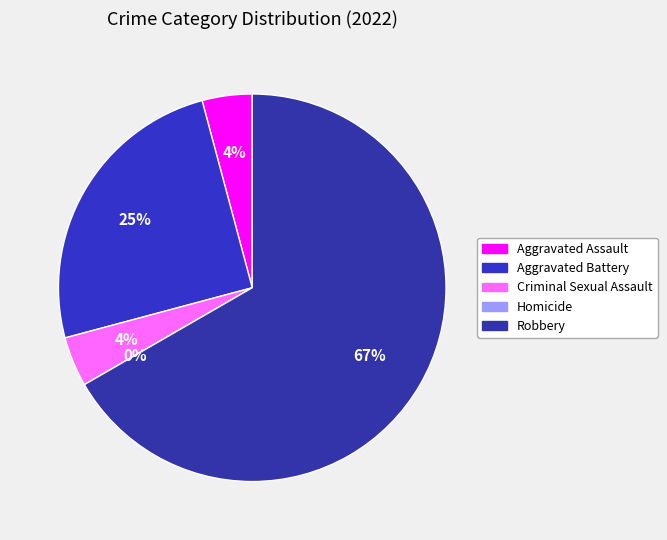

How much of the chart is everything except Robbery?

33.3%